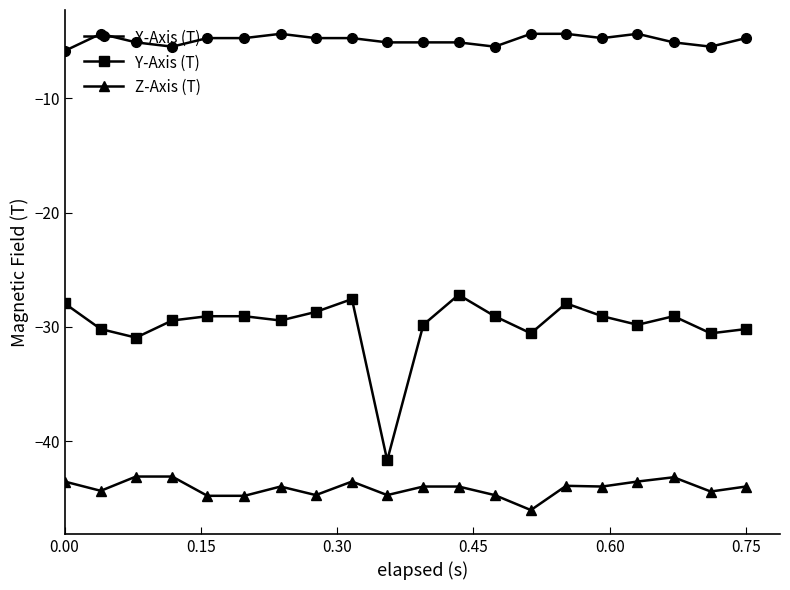

What is the value of the Y-Axis (T) point at the 18th from the left?

-29.1